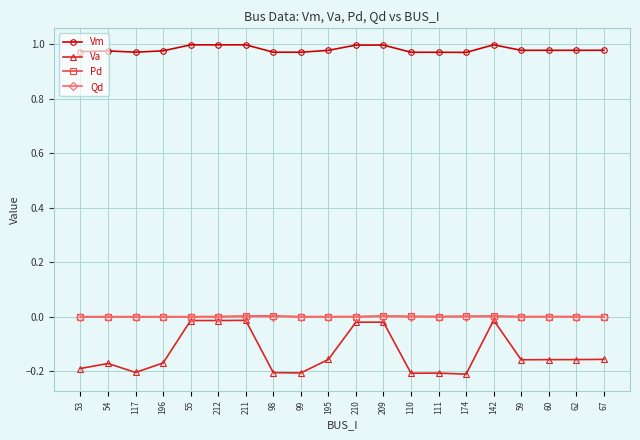

What is the label of the 11th point from the left?

210